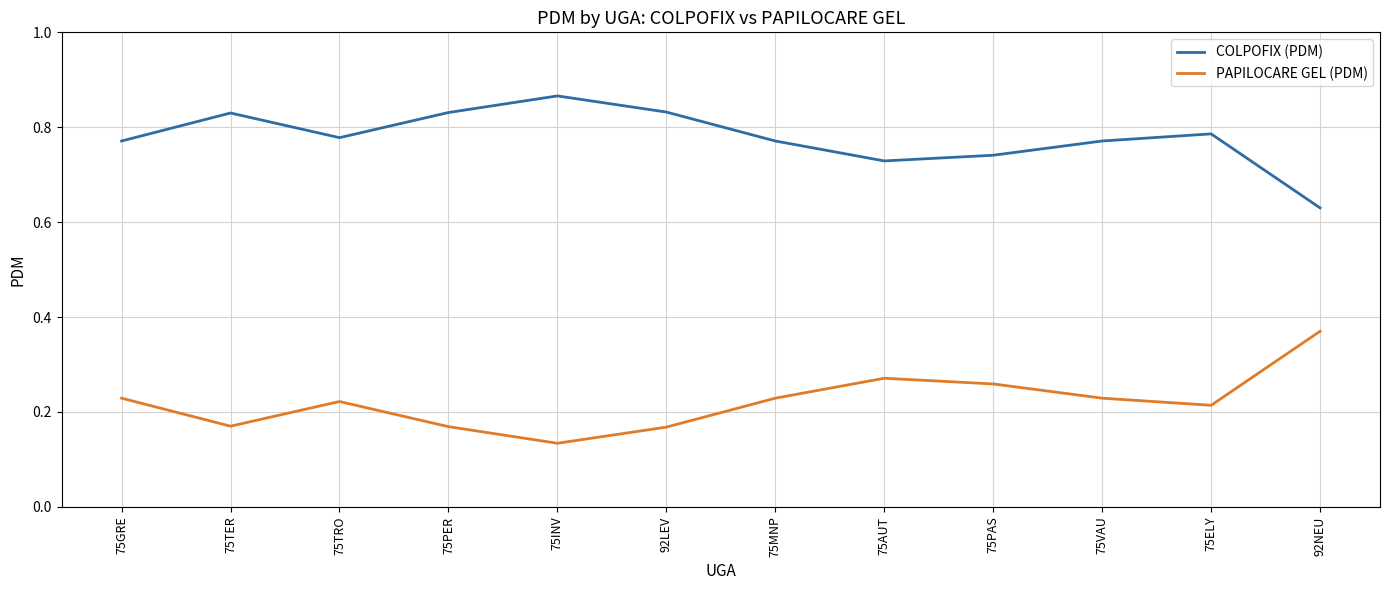

True or false: COLPOFIX (PDM) and PAPILOCARE GEL (PDM) cross at least once.

False